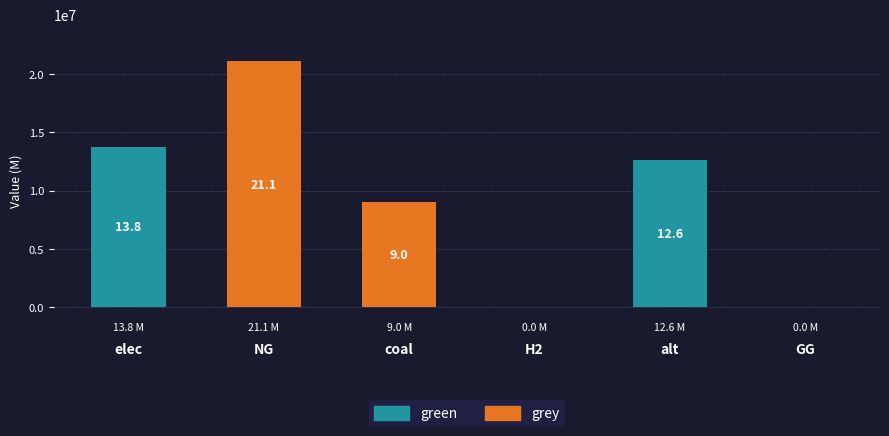

Where is green nearest to the value 6880454?

alt